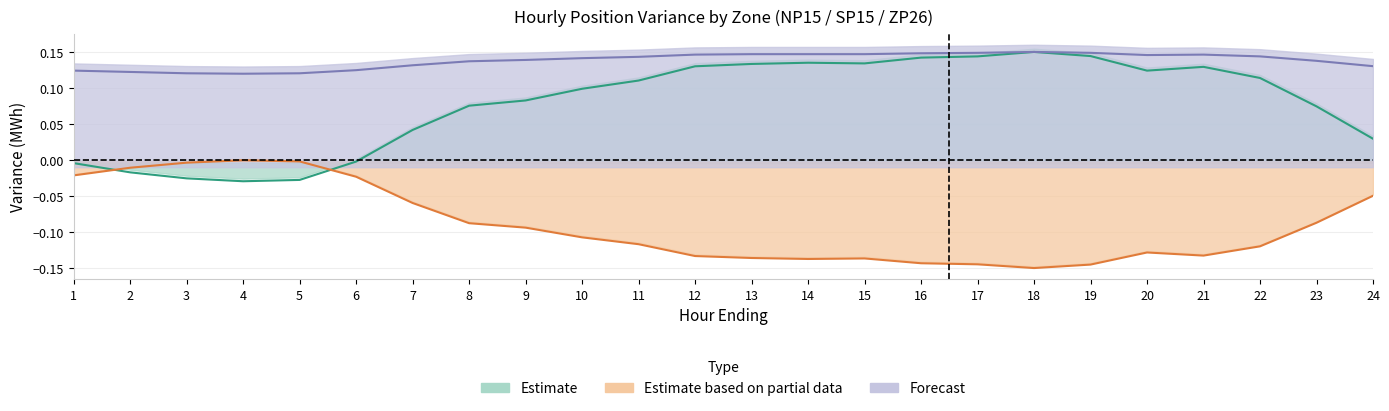

Which has a higher value, 19 or 11?

19